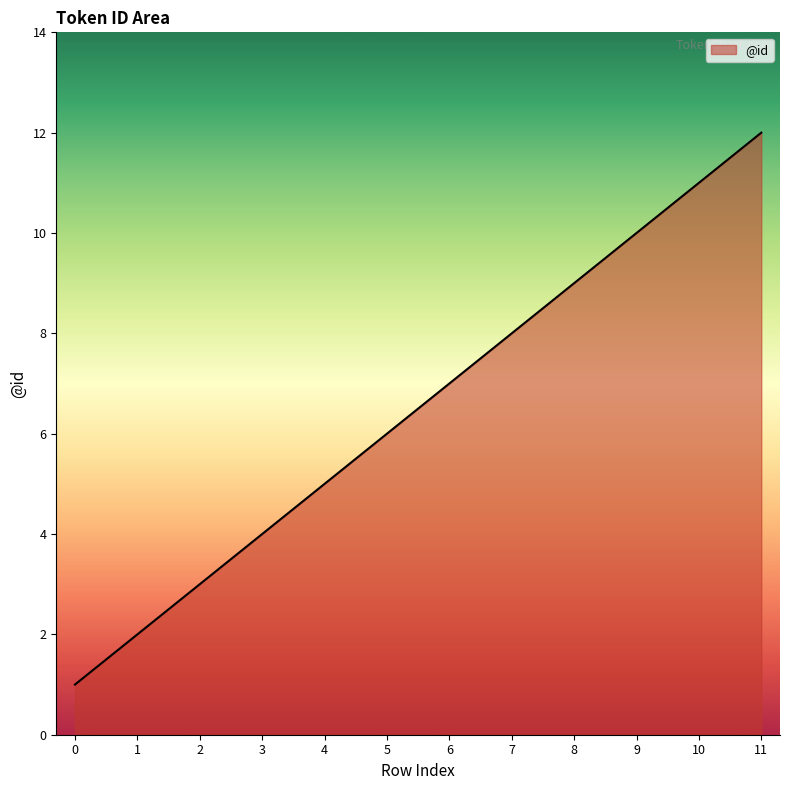

Reading left to right, list all the values displayed in this chart.

1	2	3	4	5	6	7	8	9	10	11	12